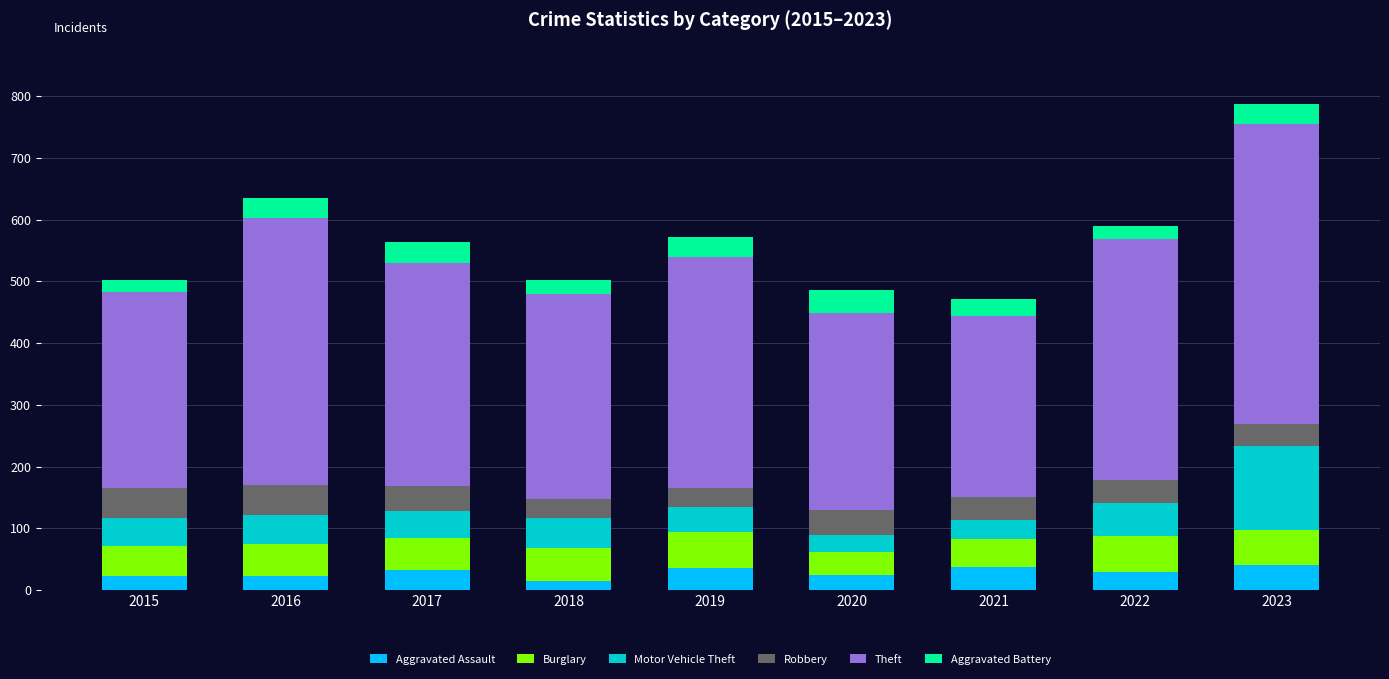

True or false: Aggravated Assault has a value of 8 at 2019.

False